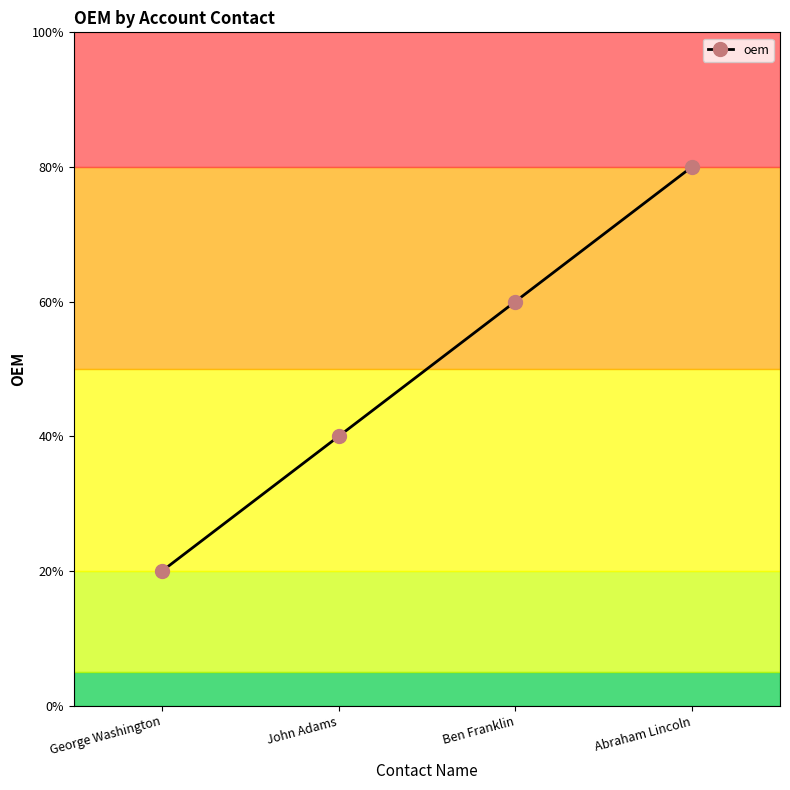

At which category does the chart reach its minimum across all series?

George Washington